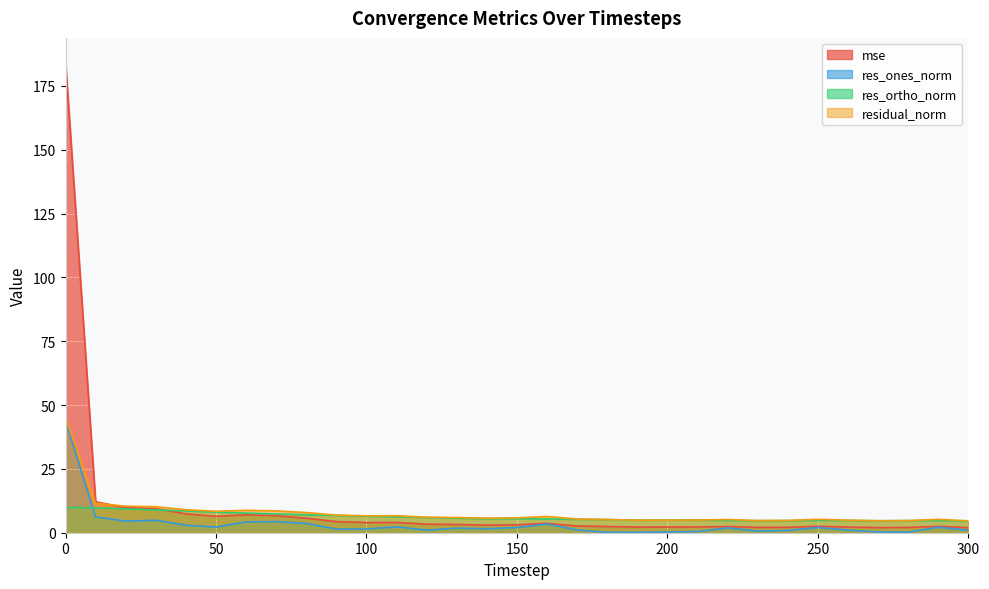

What are all the series names shown in the legend?

mse, res_ones_norm, res_ortho_norm, residual_norm